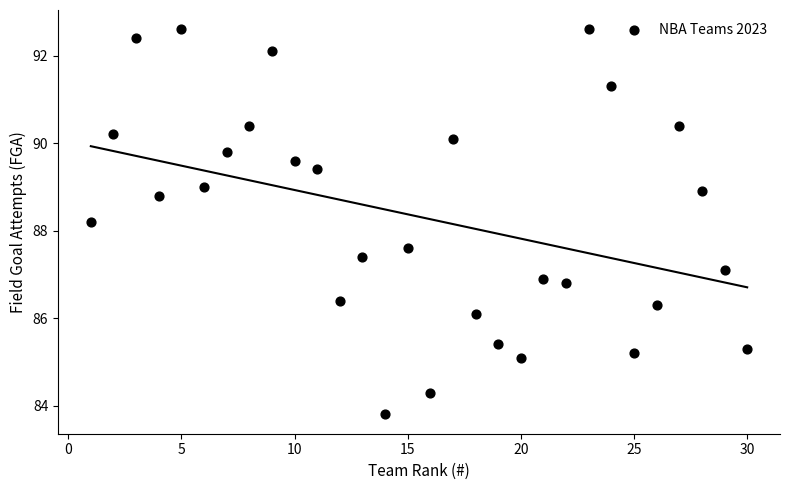

What is the range of X values (max minus min)?

29.0